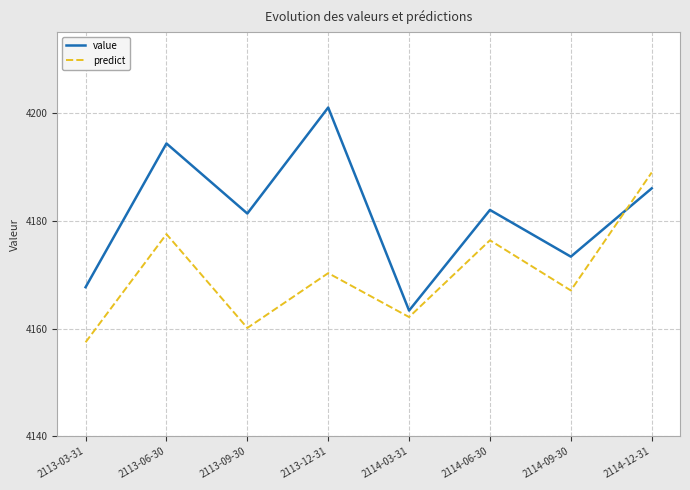

Which series ends up on top after the final intersection of value and predict?

predict